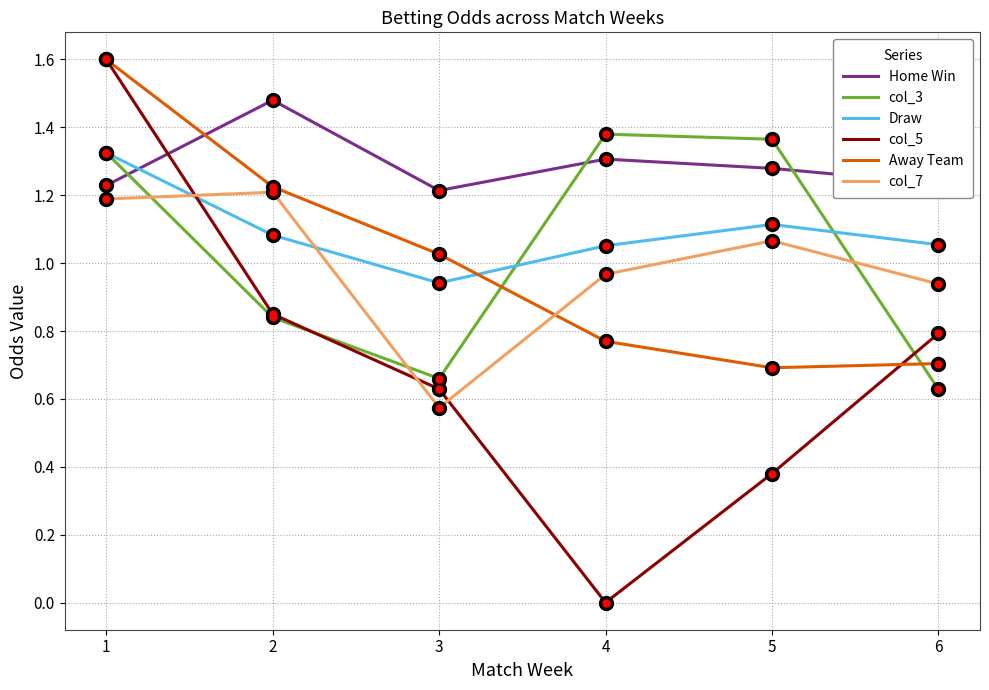

What is the total value across all series at 3?

5.0